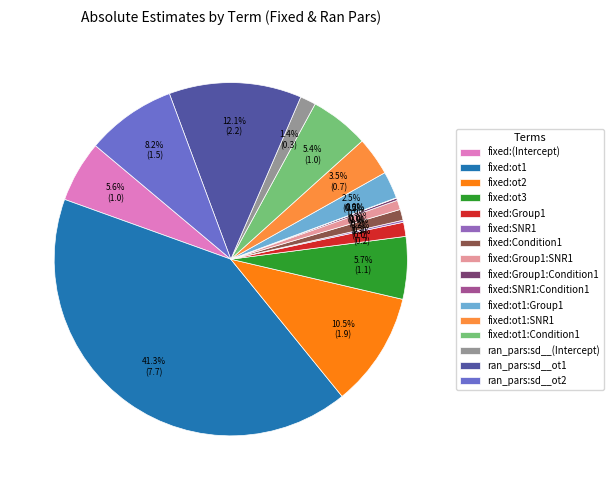

What percentage is NOT represented by fixed:ot1:SNR1?

96.5%